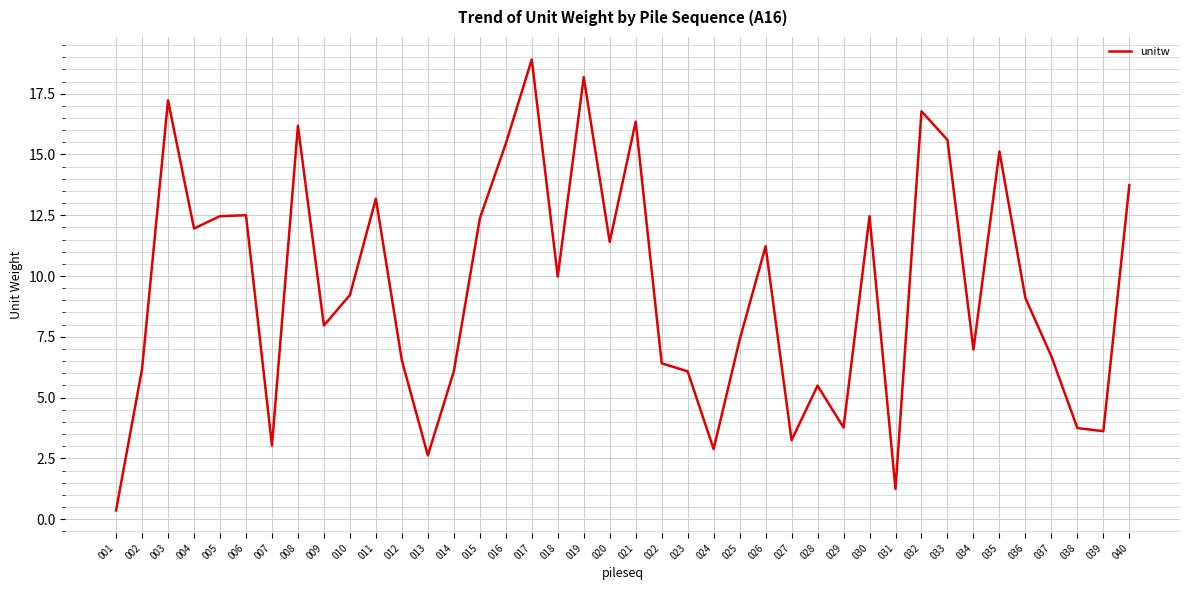

What is the minimum value shown in the chart?

0.4